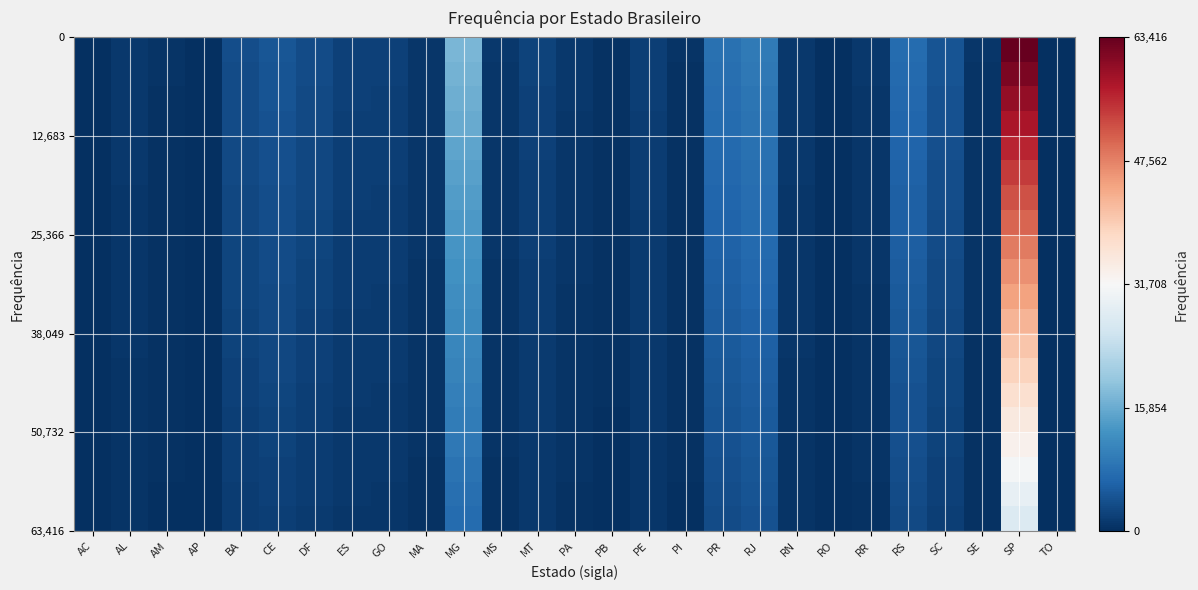

What is the minimum value shown in the chart?

18.5